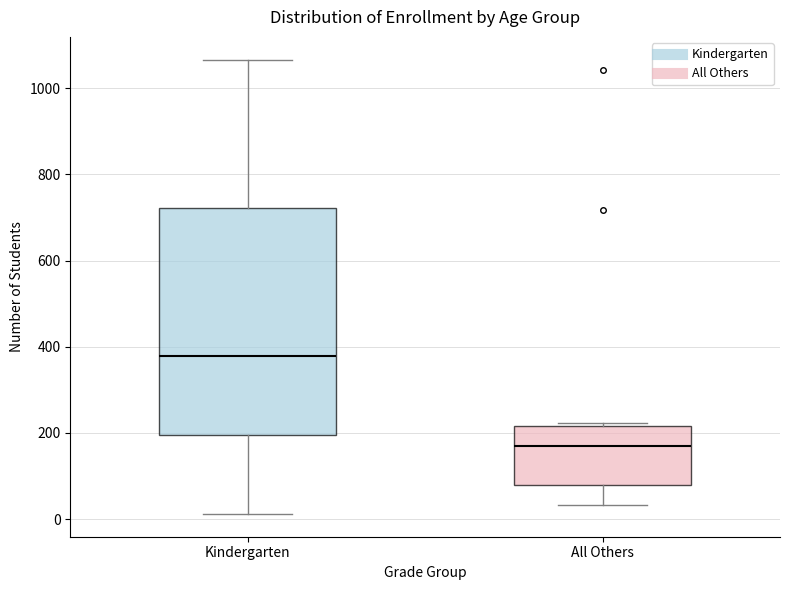

Where does the median line of the box for All Others sit on the y-axis? The values are not printed on the chart, so give them approximately, as read against the axis.

160